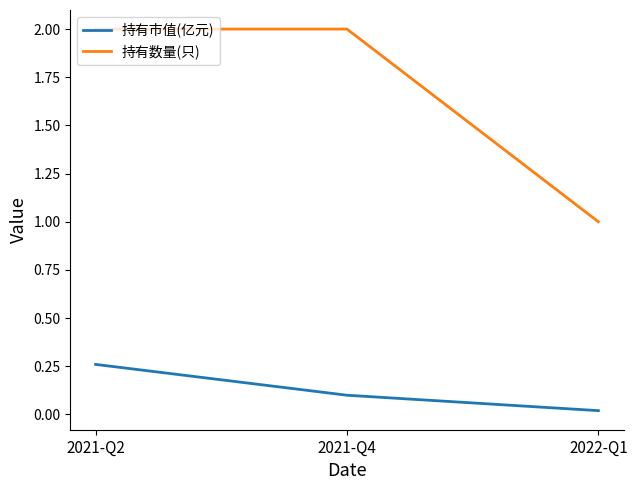

Is it true that 持有数量(只) equals 1.2 at 2021-Q4?

False